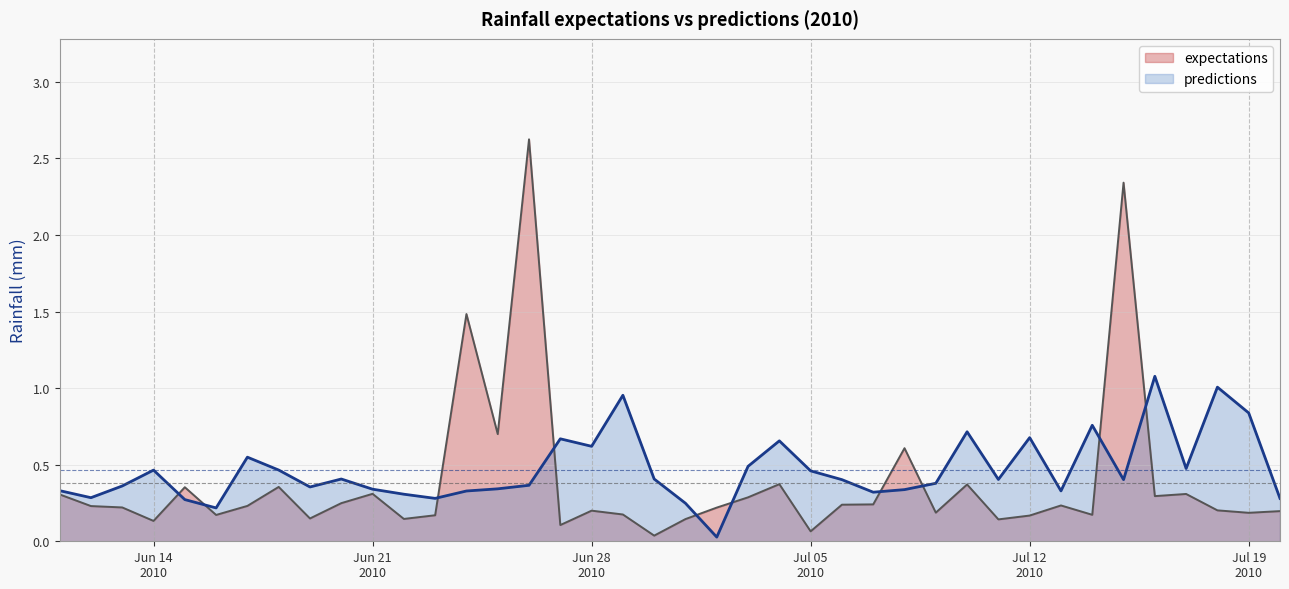

What is the maximum value shown in the chart?

2.6